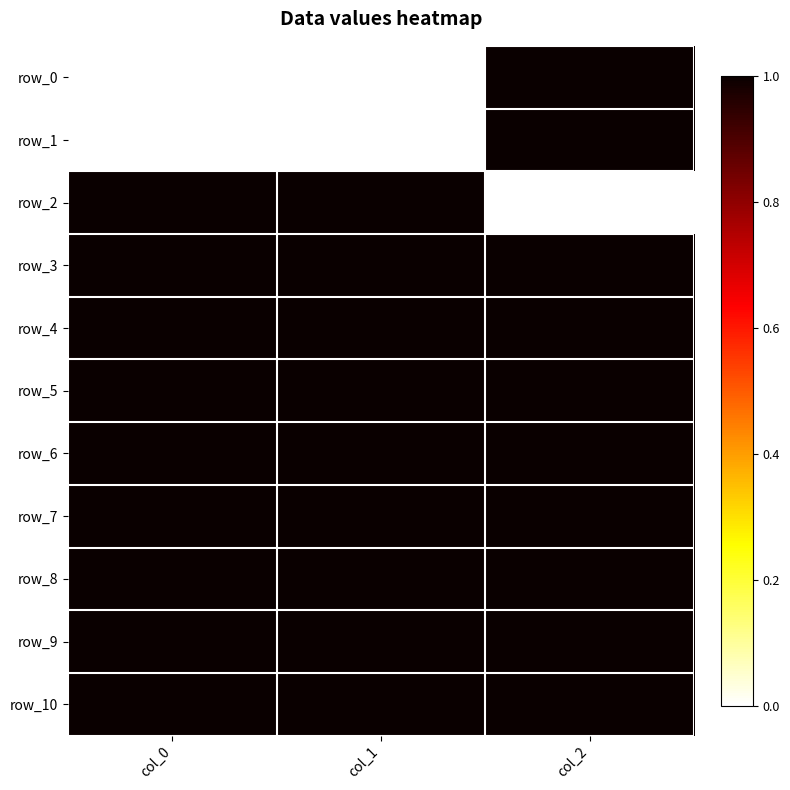

At how many categories does at least one series exceed 0?

3